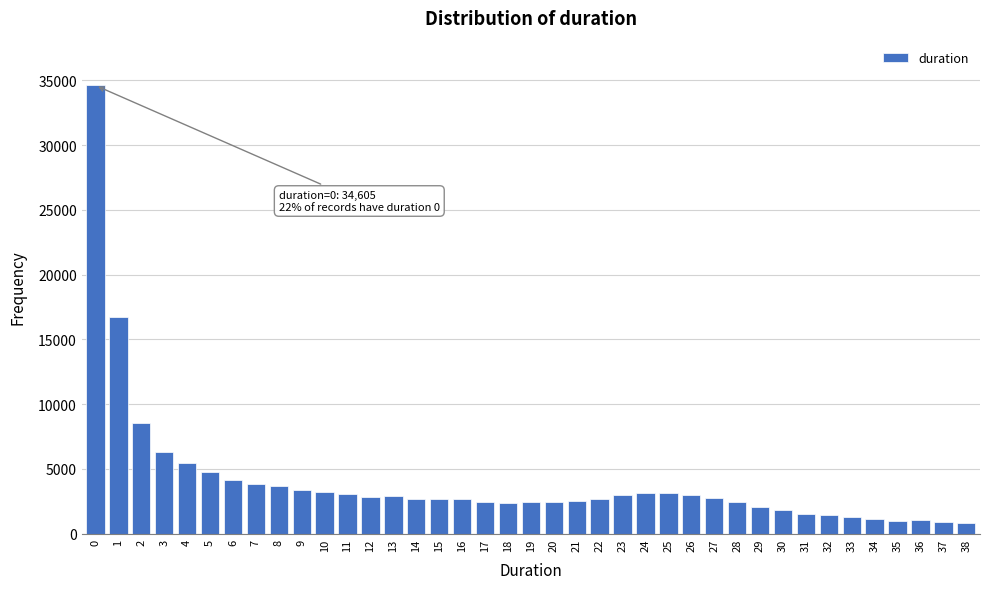

What is the value of the 29th bar from the left?

2397